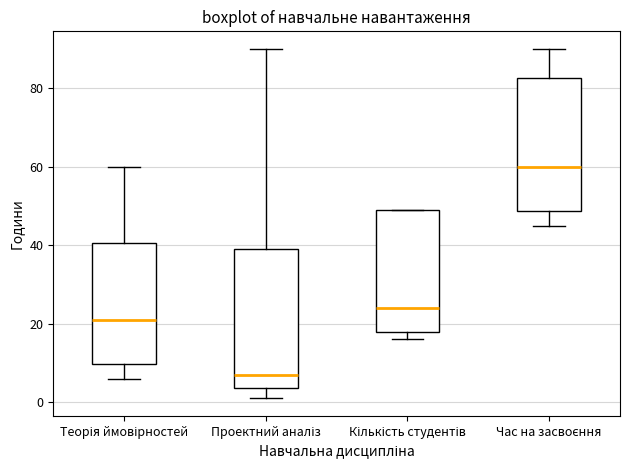

Reading left to right, read every box against the y-axis: the position of its median line, the range the box covers, and the ends of its whiskers. The values are not printed on the chart, so give them approximately, as read against the axis.

Теорія ймовірностей: median 22, box 10 to 40, whiskers 6 to 60
Проектний аналіз: median 8, box 4 to 40, whiskers 2 to 90
Кількість студентів: median 24, box 18 to 50, whiskers 16 to 50
Час на засвоєння: median 60, box 48 to 82, whiskers 46 to 90